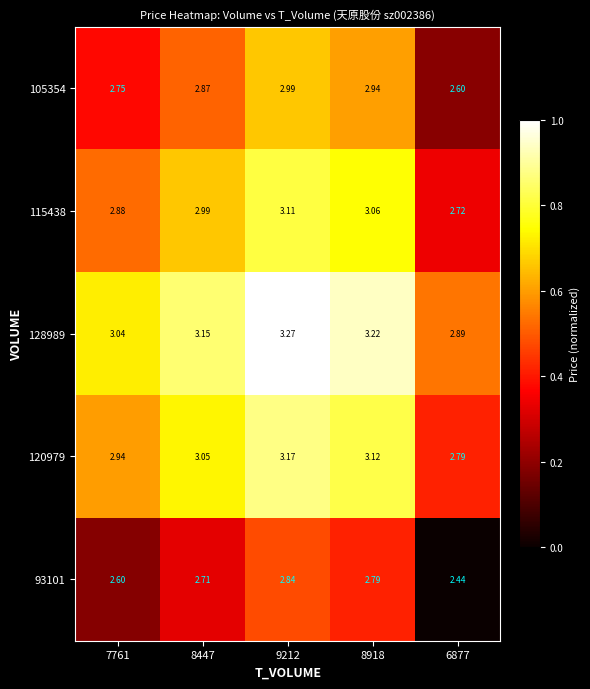

Which series changed the most between 9212 and 6877?

93101